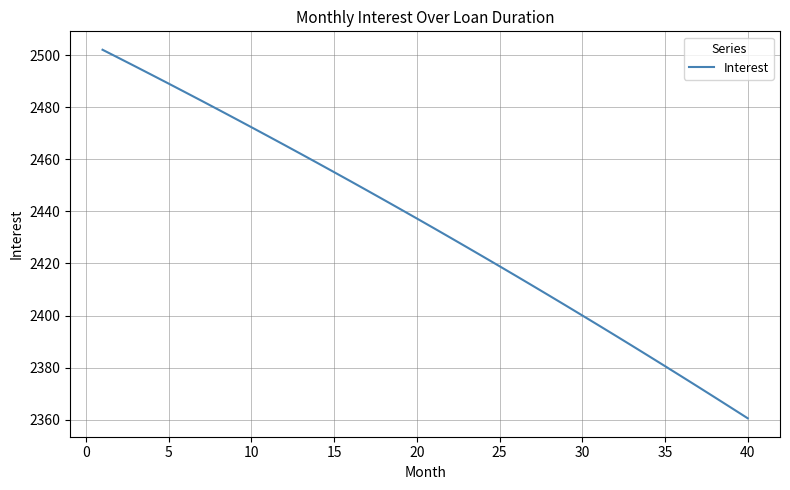

What is the minimum value shown in the chart?

2360.6